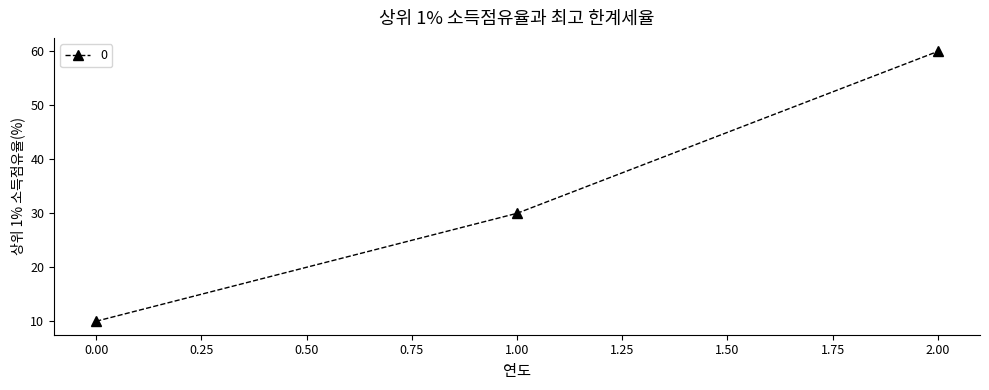

List the labels in order of value, smallest first.

0.00, 1.00, 2.00